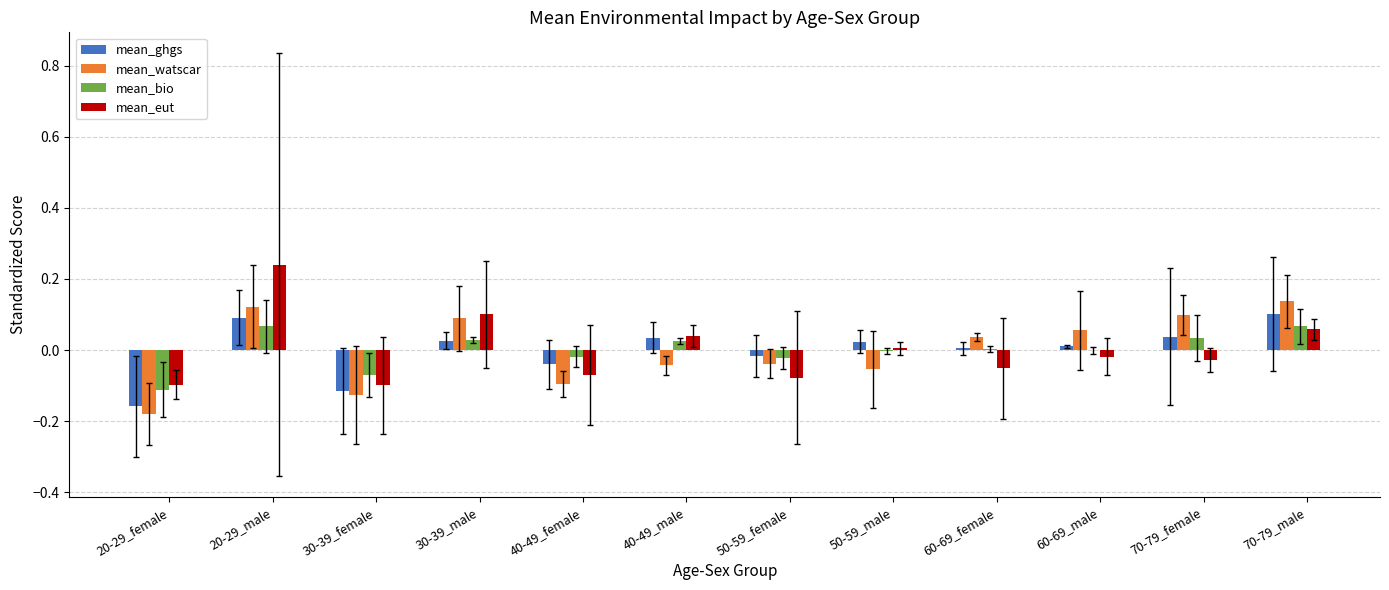

Which label corresponds to the largest value in the chart?

20-29_male